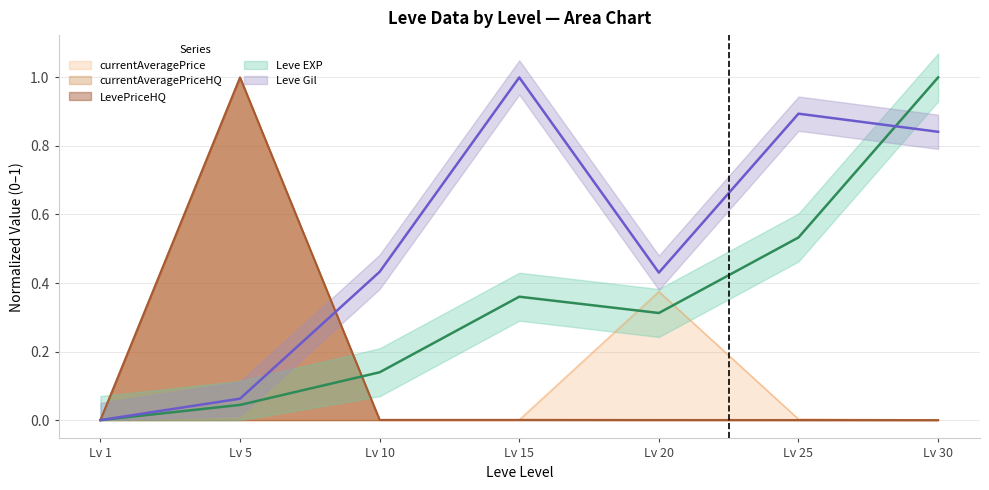

True or false: currentAveragePriceHQ has a value of 0.0 at Lv 1.

True